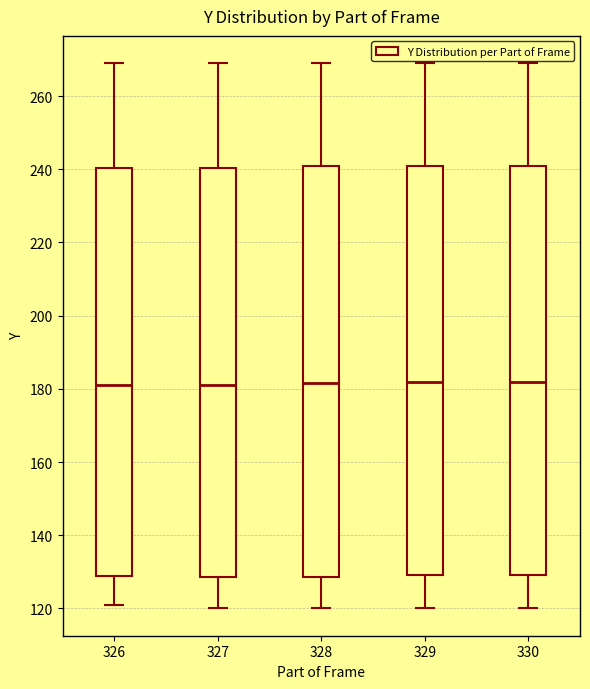

Reading left to right, transcribe this box plot: for each box, give where its median line is, the range the box spans, and where its two whiskers end, as read against the y-axis. The values are not printed on the chart, so give them approximately, as read against the axis.

326: median 182, box 128 to 240, whiskers 122 to 270
327: median 182, box 128 to 240, whiskers 120 to 270
328: median 182, box 128 to 242, whiskers 120 to 270
329: median 182, box 130 to 242, whiskers 120 to 270
330: median 182, box 130 to 242, whiskers 120 to 270